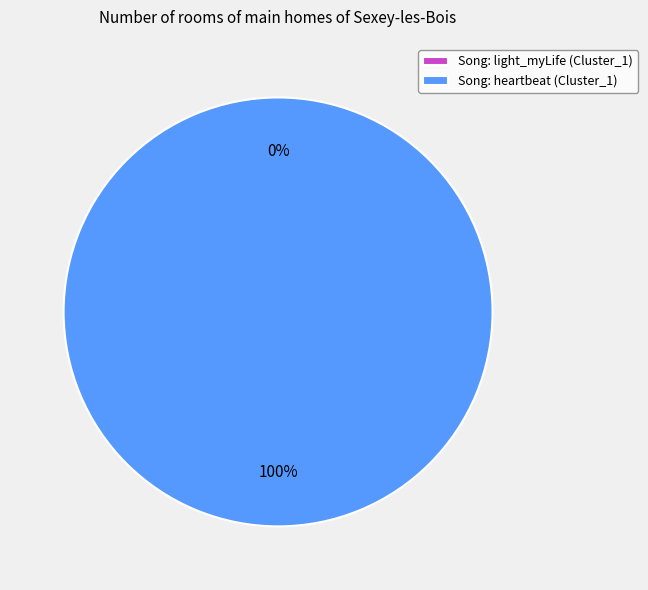

True or false: heartbeat accounts for 100% of the total.

True